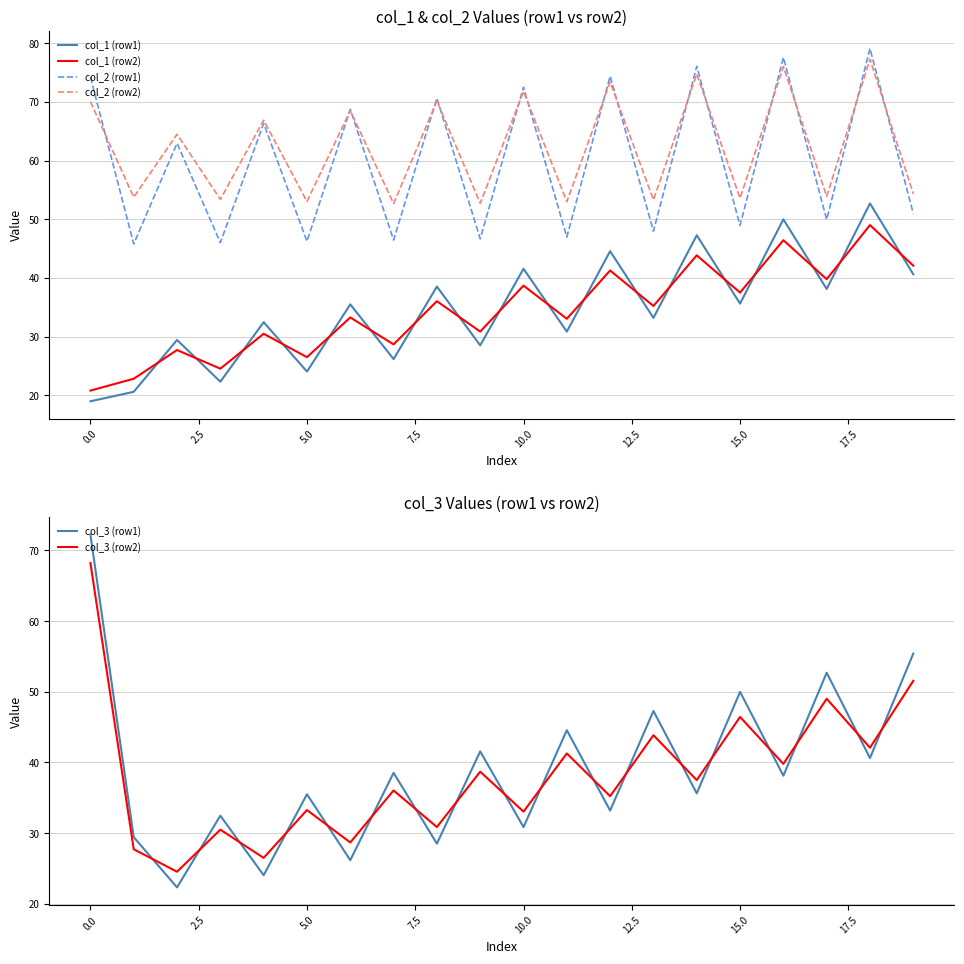

Does the chart have visible grid lines?

Yes